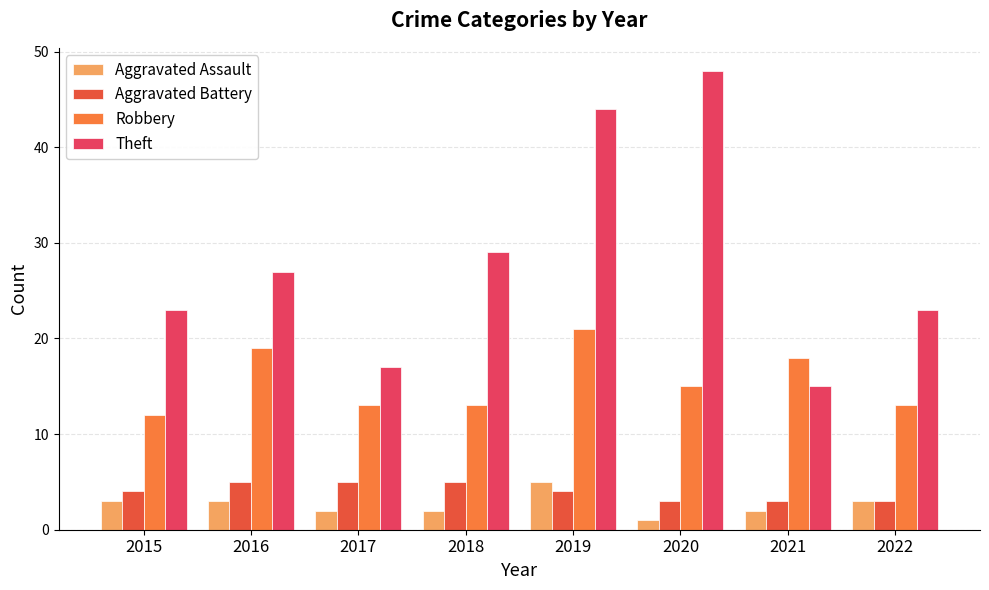

The value of Robbery at 2018 is 18. True or false?

False